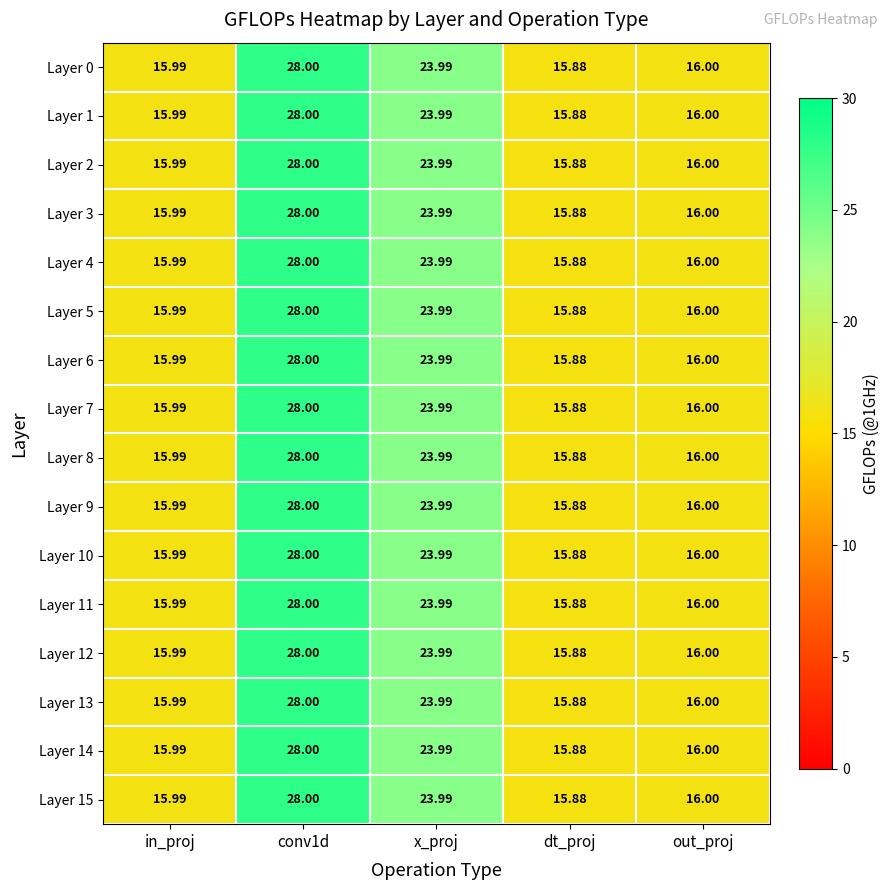

How many data points does each series have?

5